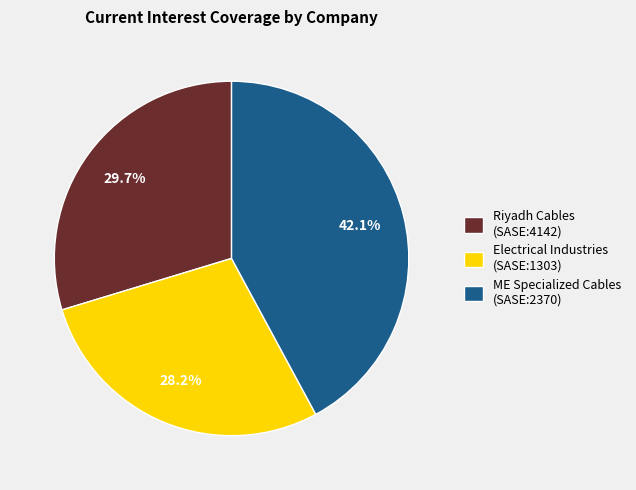

Does any single category account for the majority?

No